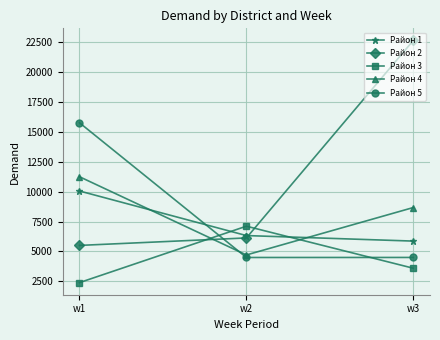

What is the average value of the Район 2 series?

11413